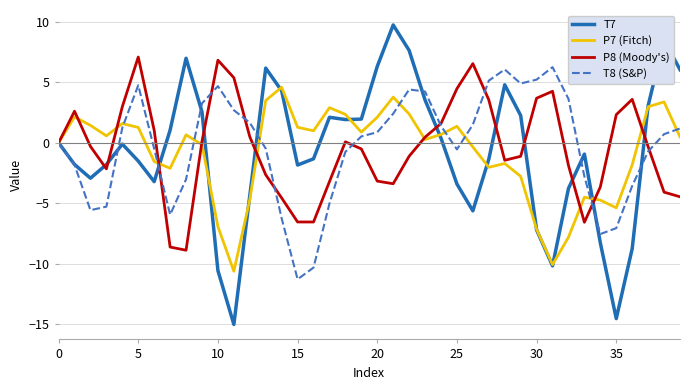

Which series has the widest spread of values?

T7